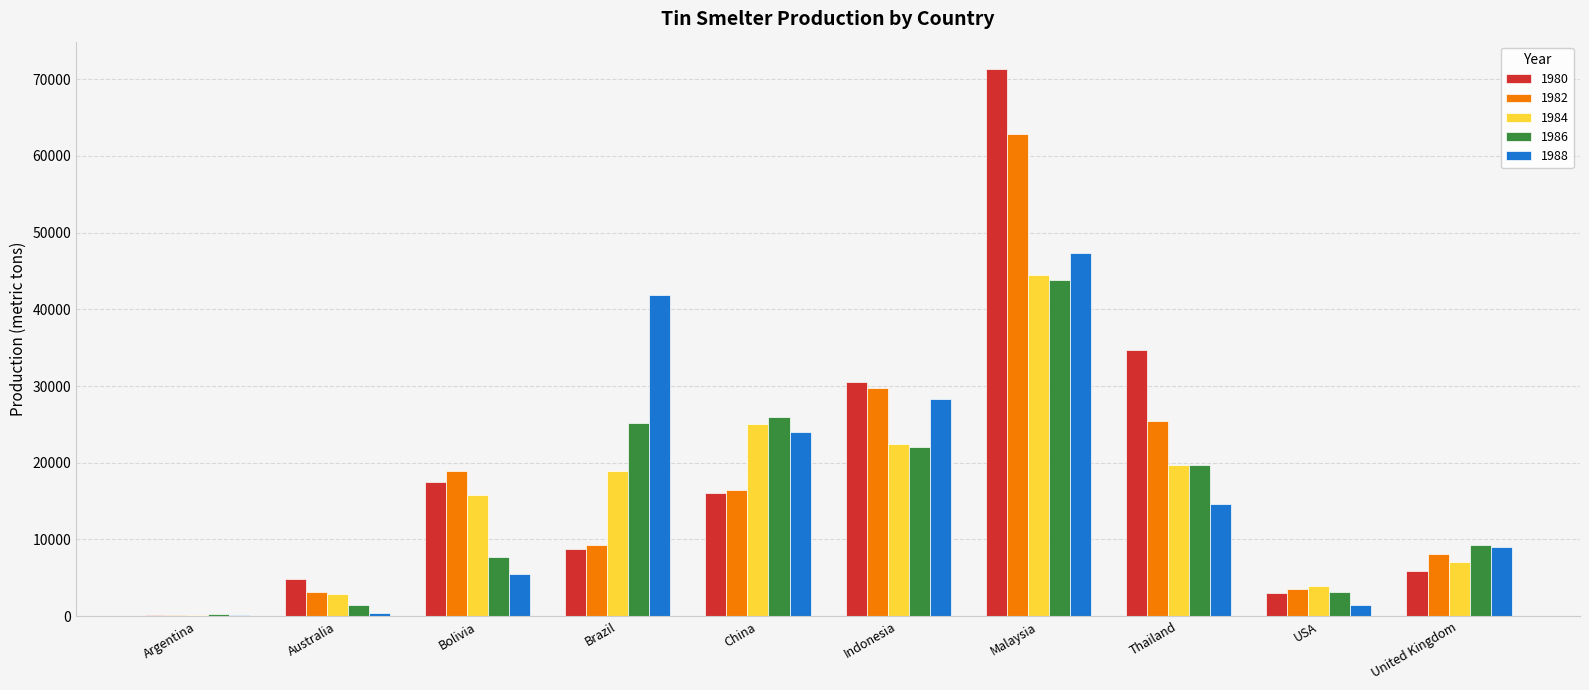

True or false: 1988 has a value of 28365 at Indonesia.

True